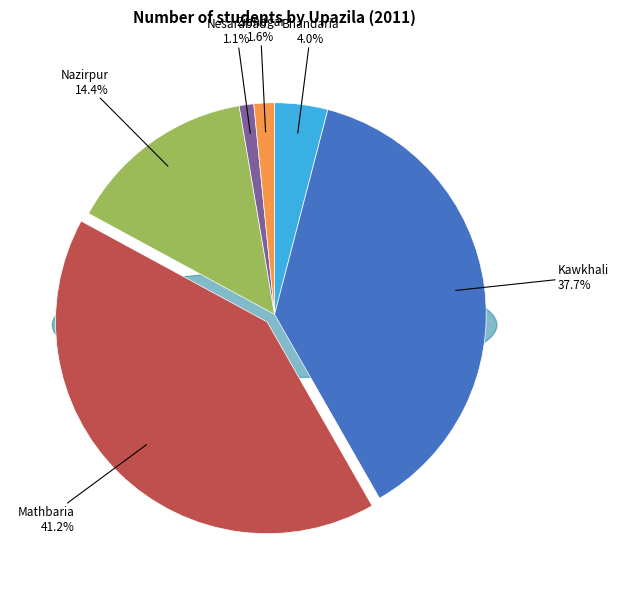

Rank the categories by value from lowest to highest.

Nesarabad, Zianagar, Bhandaria, Nazirpur, Kawkhali, Mathbaria